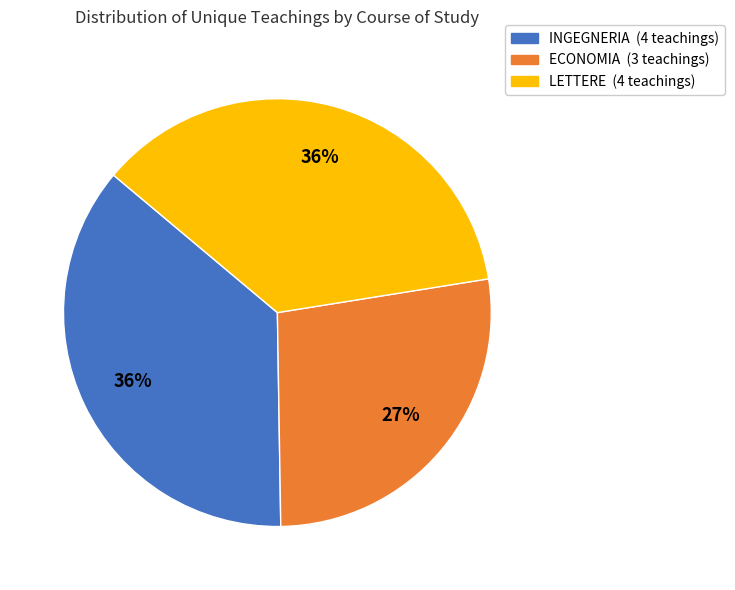

Combined, do LETTERE and ECONOMIA account for over 50%?

Yes